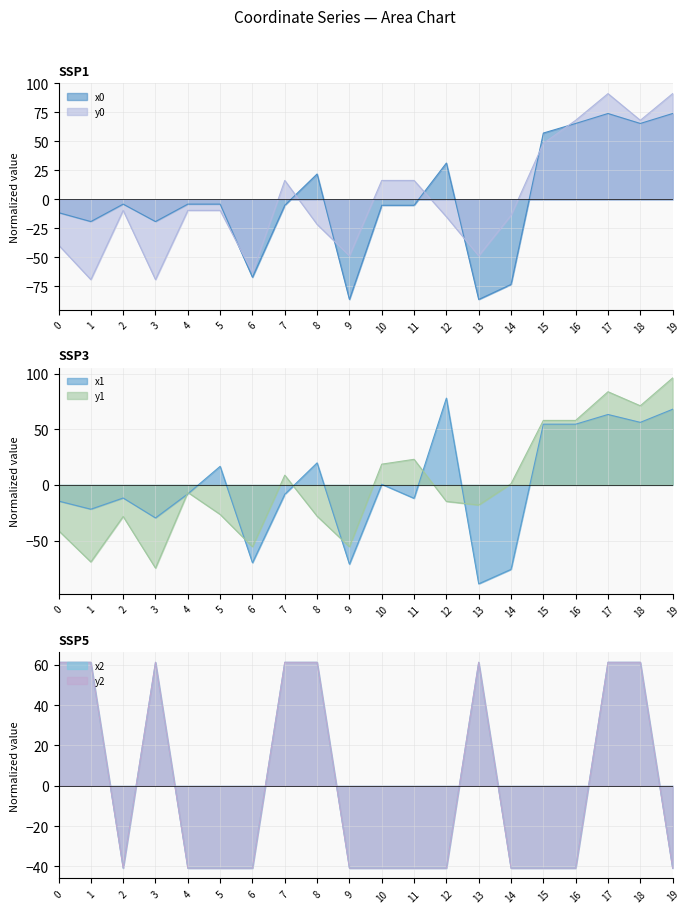

Between which two adjacent categories do y0 and x0 first intersect?

5 and 6